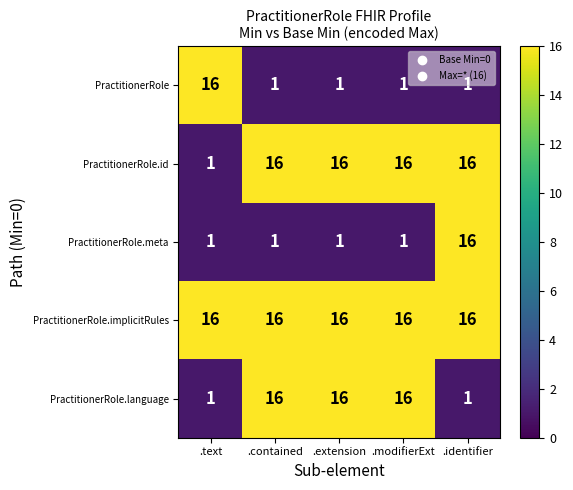

Reading right to left, what are all the values shown in this chart?

PractitionerRole: .identifier=1	.modifierExt=1	.extension=1	.contained=1	.text=16
PractitionerRole.id: .identifier=16	.modifierExt=16	.extension=16	.contained=16	.text=1
PractitionerRole.meta: .identifier=16	.modifierExt=1	.extension=1	.contained=1	.text=1
PractitionerRole.implicitRules: .identifier=16	.modifierExt=16	.extension=16	.contained=16	.text=16
PractitionerRole.language: .identifier=1	.modifierExt=16	.extension=16	.contained=16	.text=1